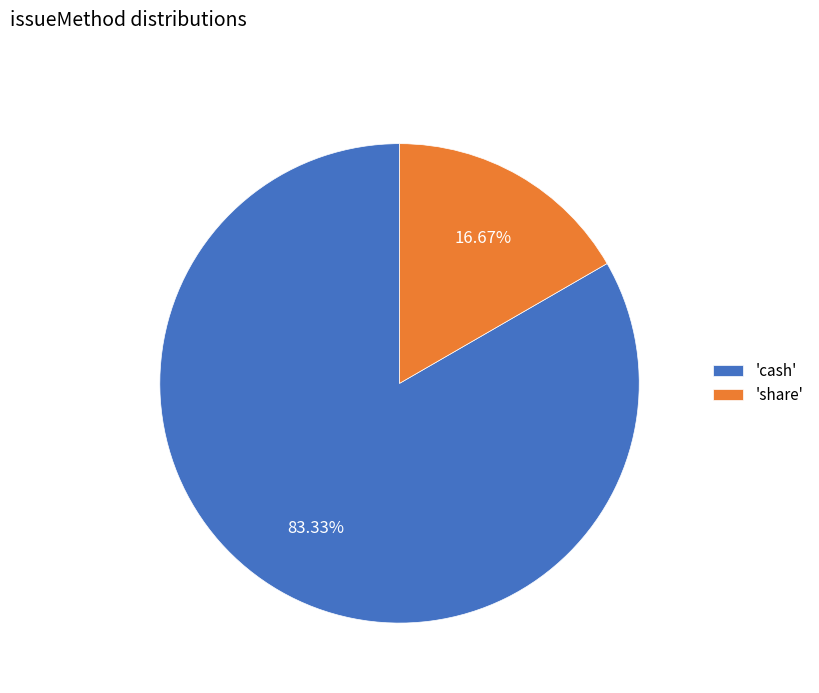

How many slices are in this pie chart?

2